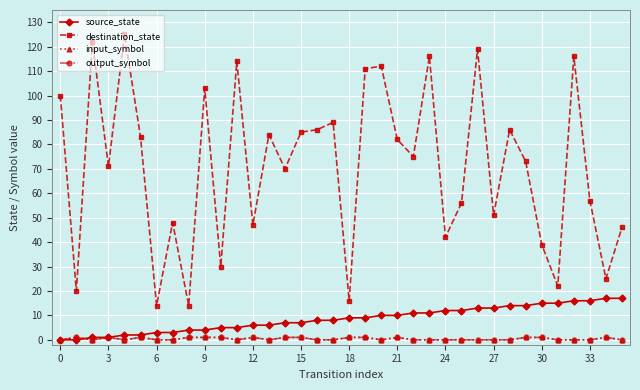

Is this an area chart (filled region under the line)?

No